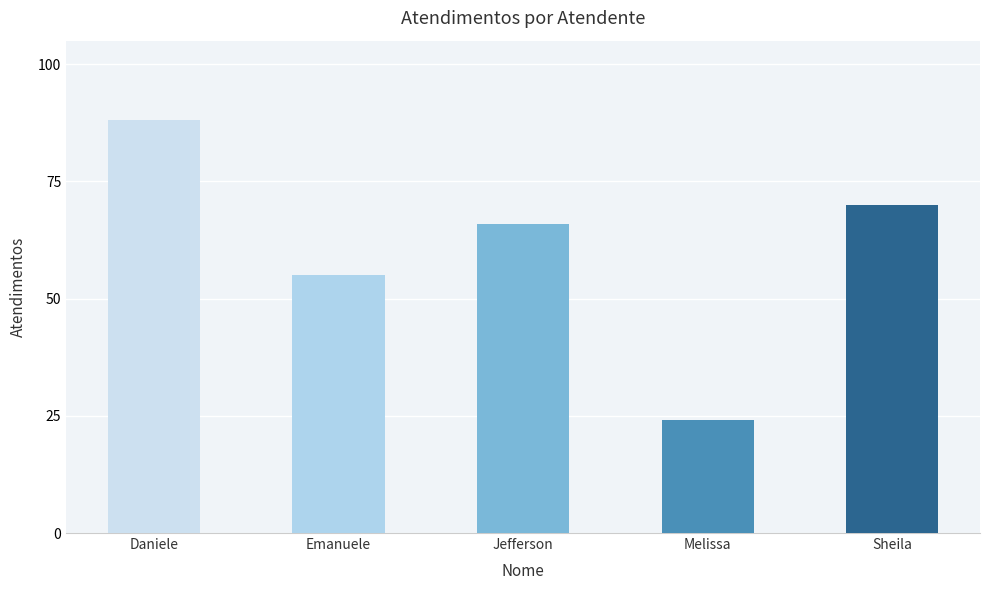

What is the approximate value at Daniele, to the nearest 10?

90